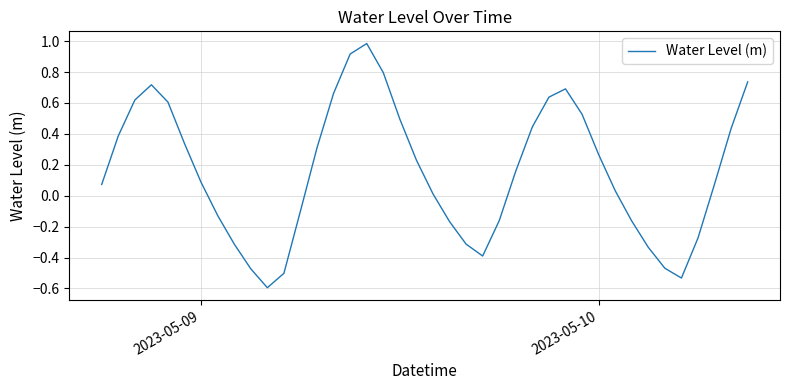

How many interior local peaks (higher than both neighbors) does the data have?

3